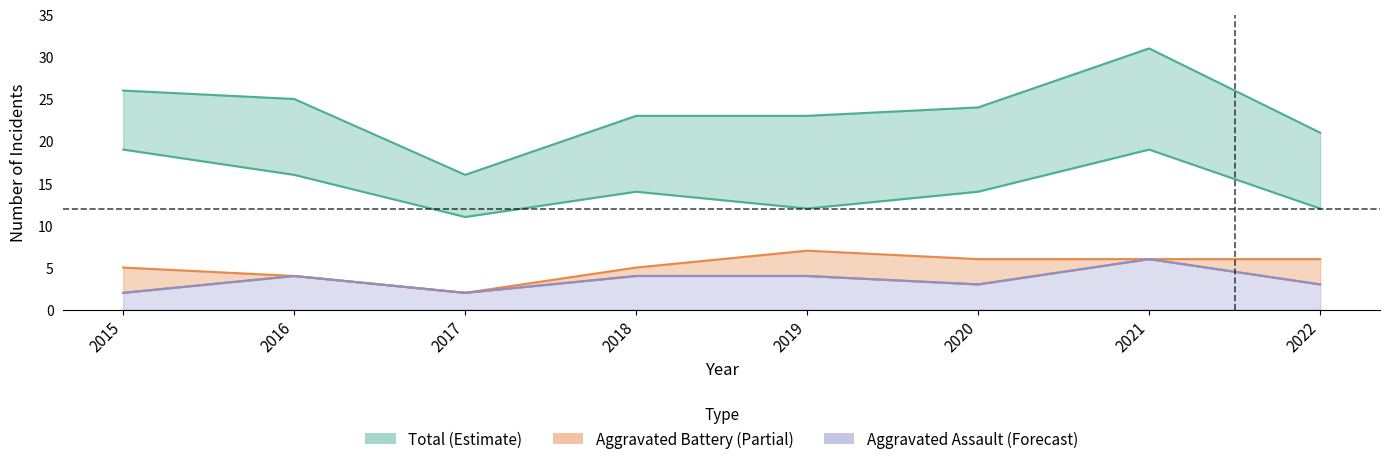

What value does the Aggravated Assault series have at 2016?

4